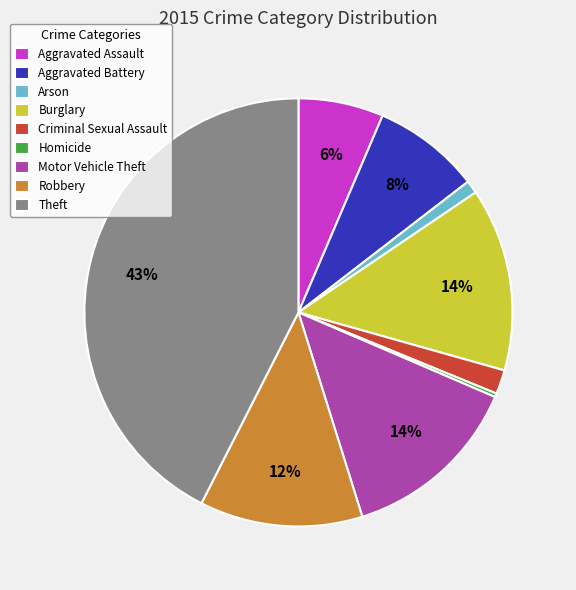

True or false: Robbery accounts for 1% of the total.

False